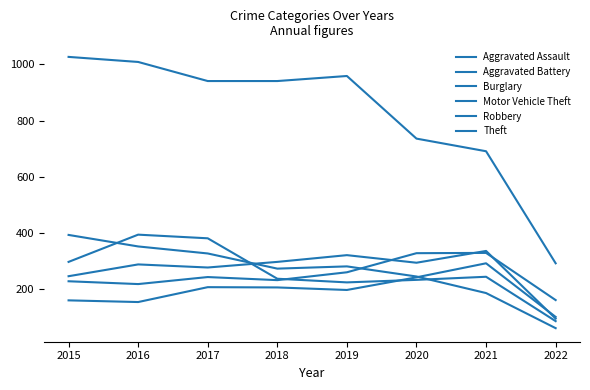

Does the chart display data point markers on the line(s)?

No